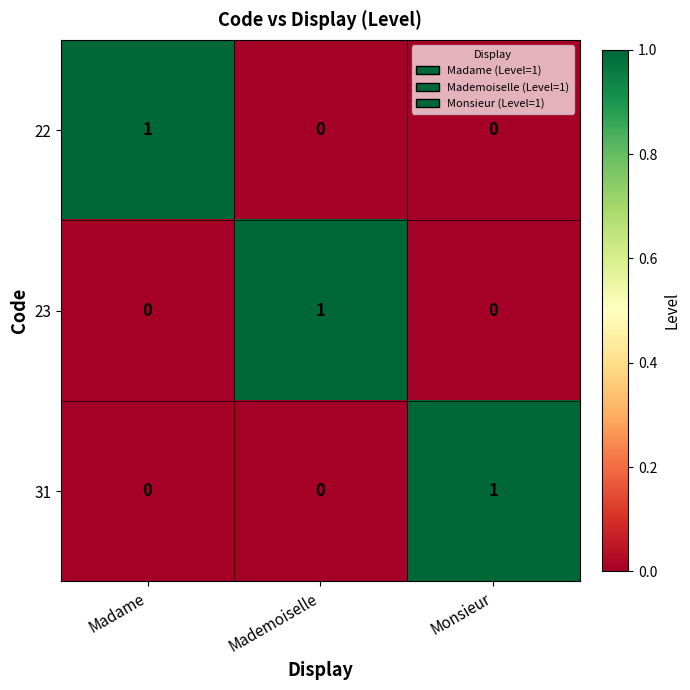

Reading left to right, extract all data points from this chart.

22: 1	0	0
23: 0	1	0
31: 0	0	1